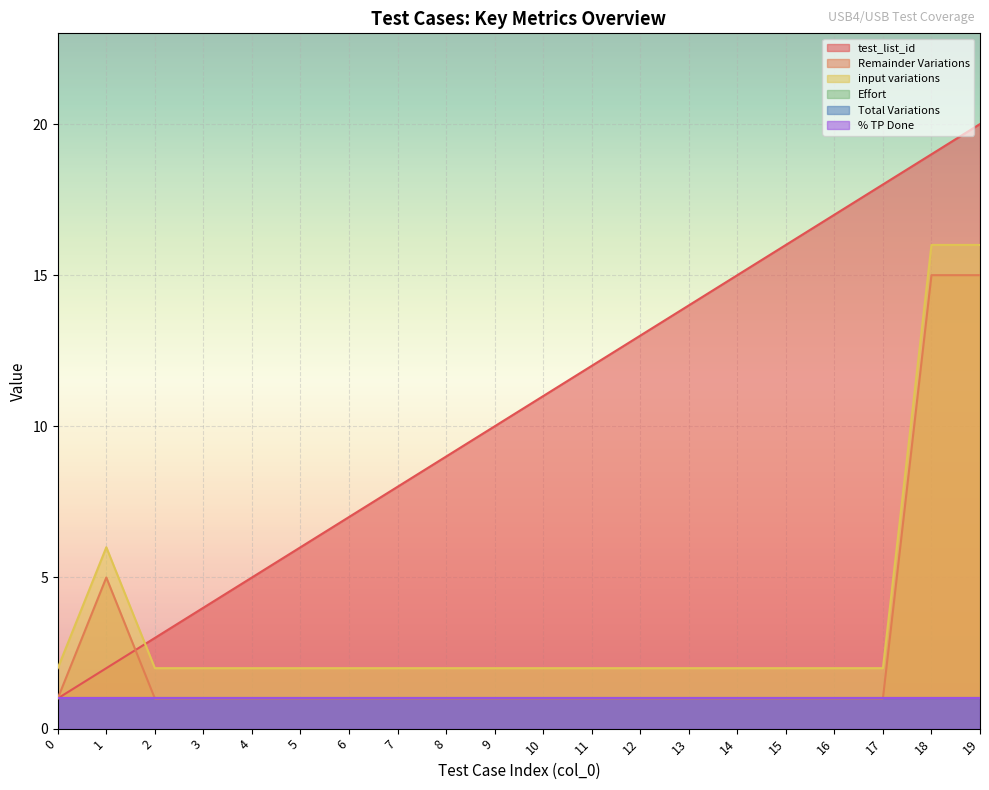

Which series has the largest total across all categories?

test_list_id